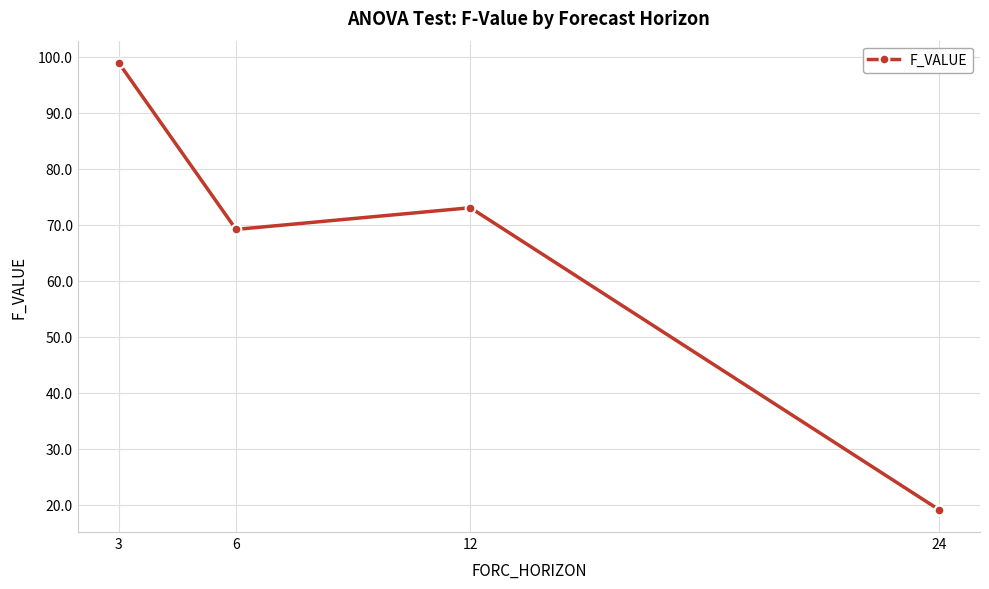

Rank the categories by value from lowest to highest.

24, 6, 12, 3